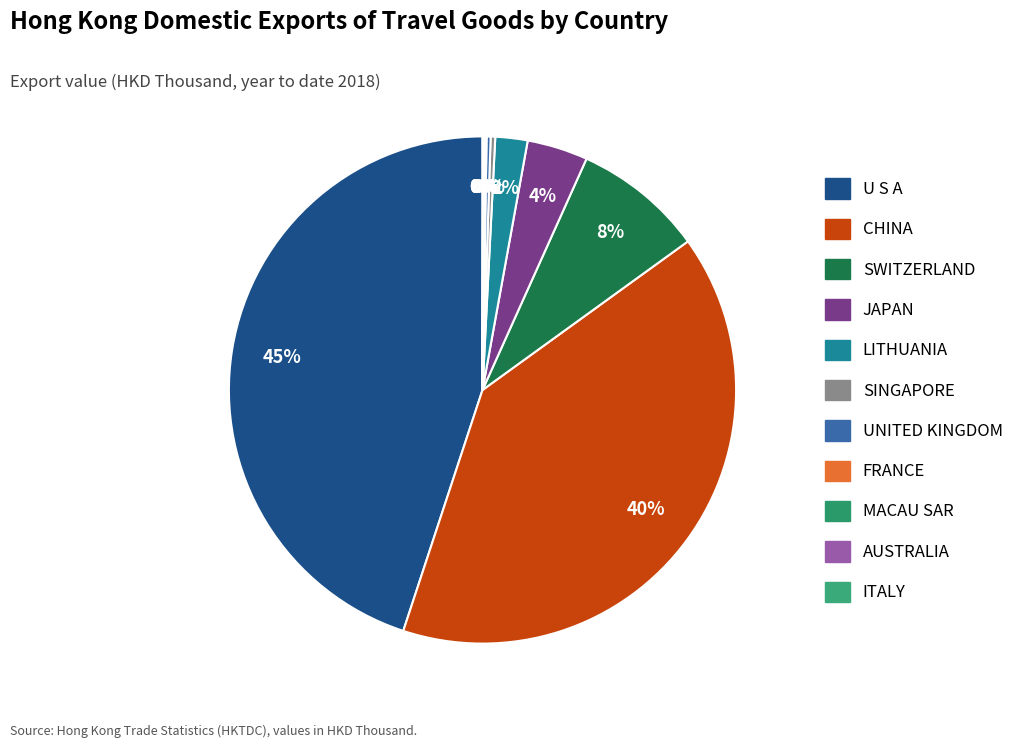

The SWITZERLAND slice represents 1% of the pie. True or false?

False